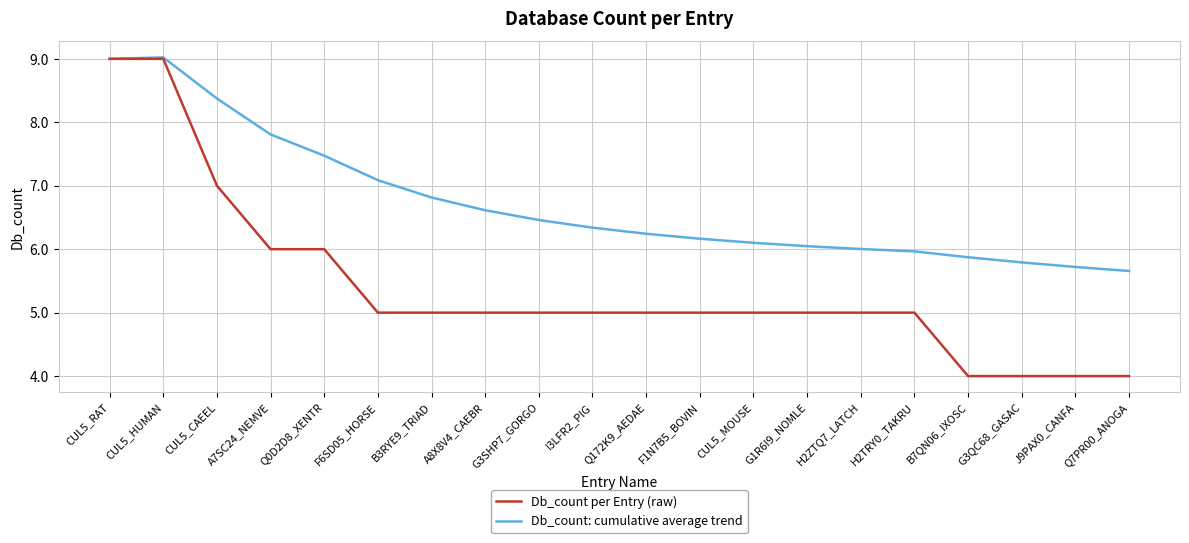

The Db_count per Entry (raw) series shows 2.8 at Q172K9_AEDAE. True or false?

False